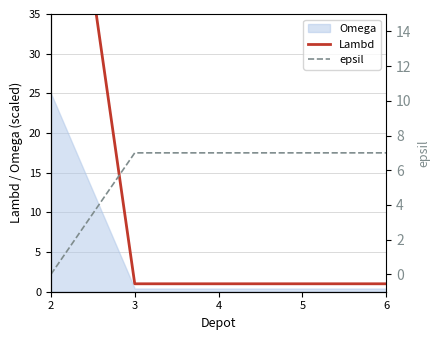

What is the difference between the maximum and minimum values in the epsil series?

7